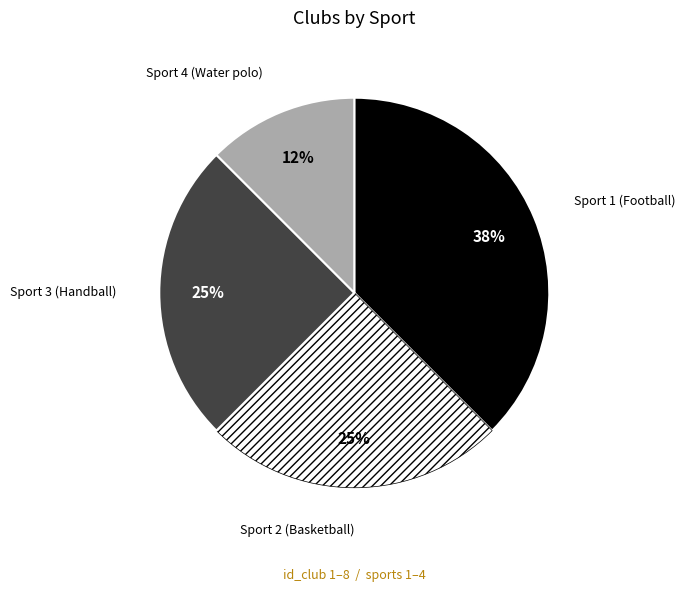

Between Sport 4 (Water polo) and Sport 3 (Handball), which is larger?

Sport 3 (Handball)